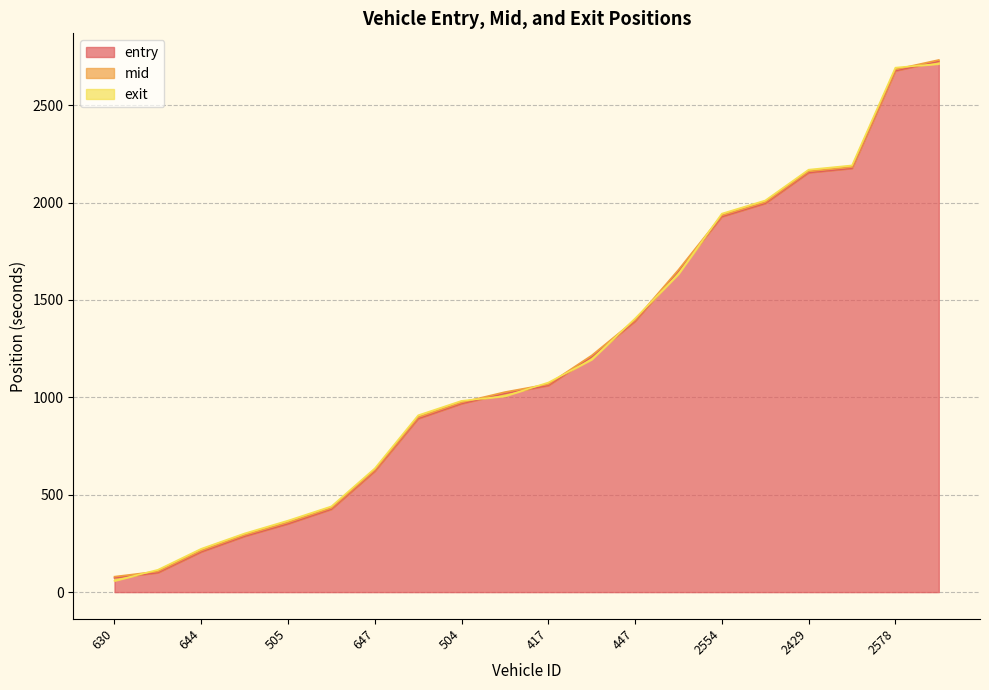

How many intersections are there between entry and exit?

8